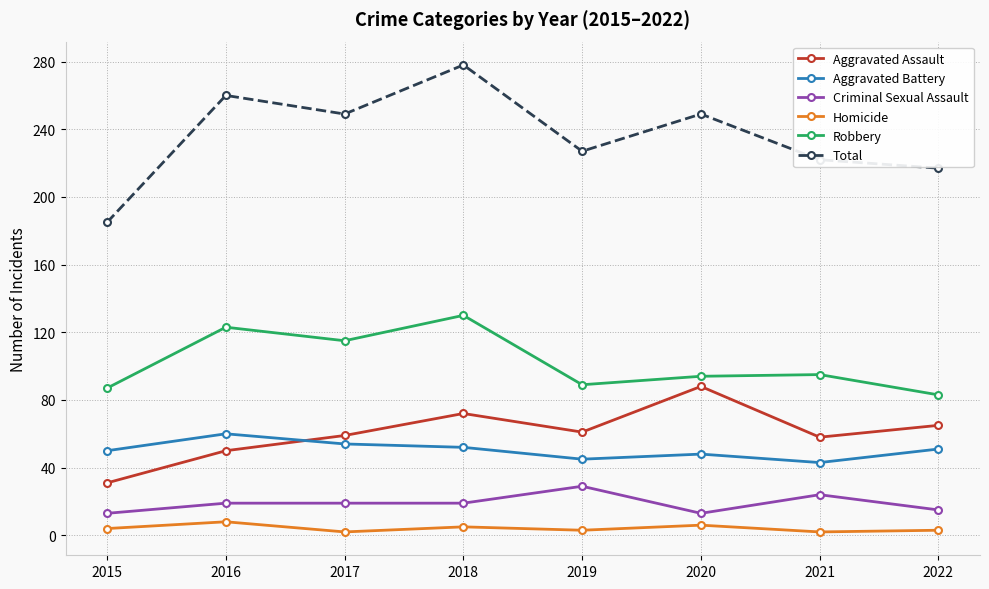

Rank the series by their maximum value, from highest to lowest.

Total, Robbery, Aggravated Assault, Aggravated Battery, Criminal Sexual Assault, Homicide